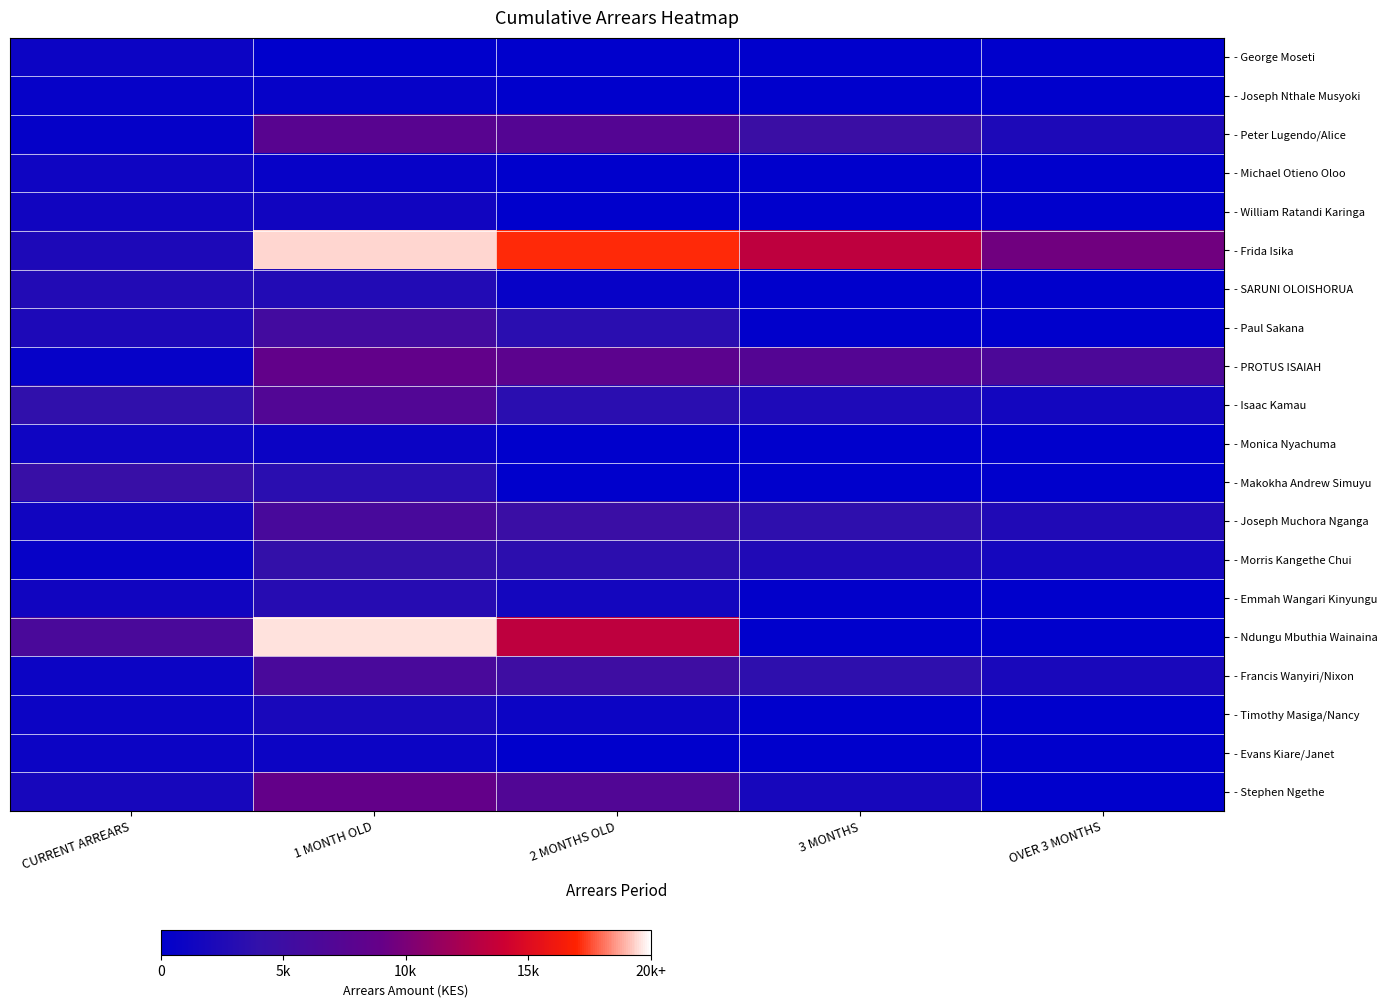

Rank the series at 1 MONTH OLD from highest to lowest value.

- Ndungu Mbuthia Wainaina, - Frida Isika, - Stephen Ngethe, - PROTUS ISAIAH, - Peter Lugendo/Alice, - Isaac Kamau, - Francis Wanyiri/Nixon, - Joseph Muchora Nganga, - Paul Sakana, - Morris Kangethe Chui, - Makokha Andrew Simuyu, - Emmah Wangari Kinyungu, - SARUNI OLOISHORUA, - Timothy Masiga/Nancy, - William Ratandi Karinga, - Evans Kiare/Janet, - Monica Nyachuma, - Michael Otieno Oloo, - Joseph Nthale Musyoki, - George Moseti